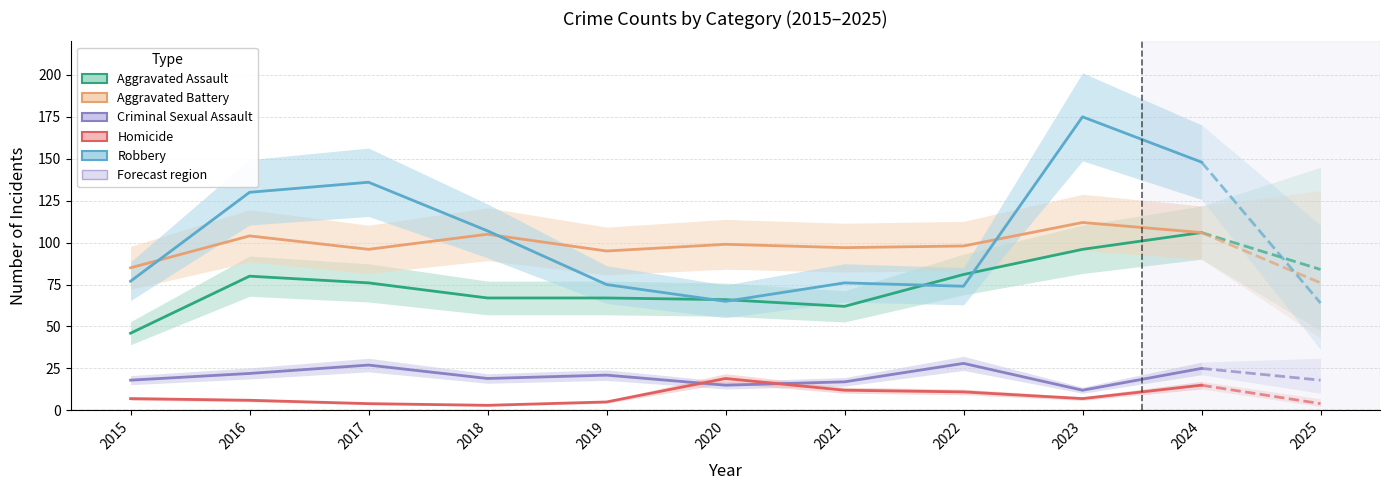

Where does the Aggravated Assault series first go above 76?

2016